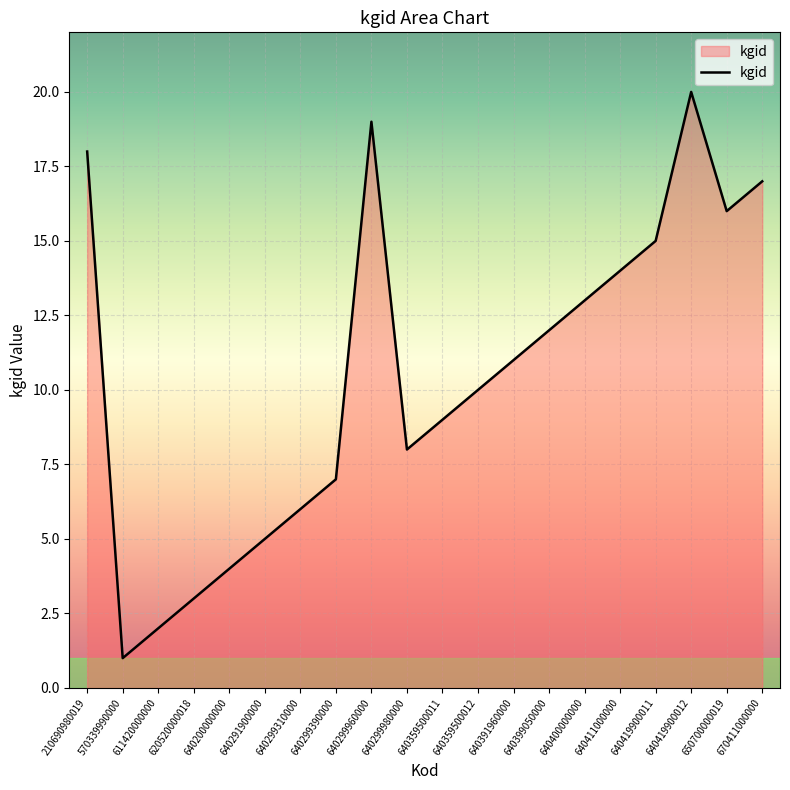

List the labels in order of value, largest first.

640419900012, 640299960000, 210690980019, 670411000000, 650700000019, 640419900011, 640411000000, 640400000000, 640399050000, 640391960000, 640359500012, 640359500011, 640299980000, 640299390000, 640299310000, 640291900000, 640200000000, 620520000018, 611420000000, 570339990000